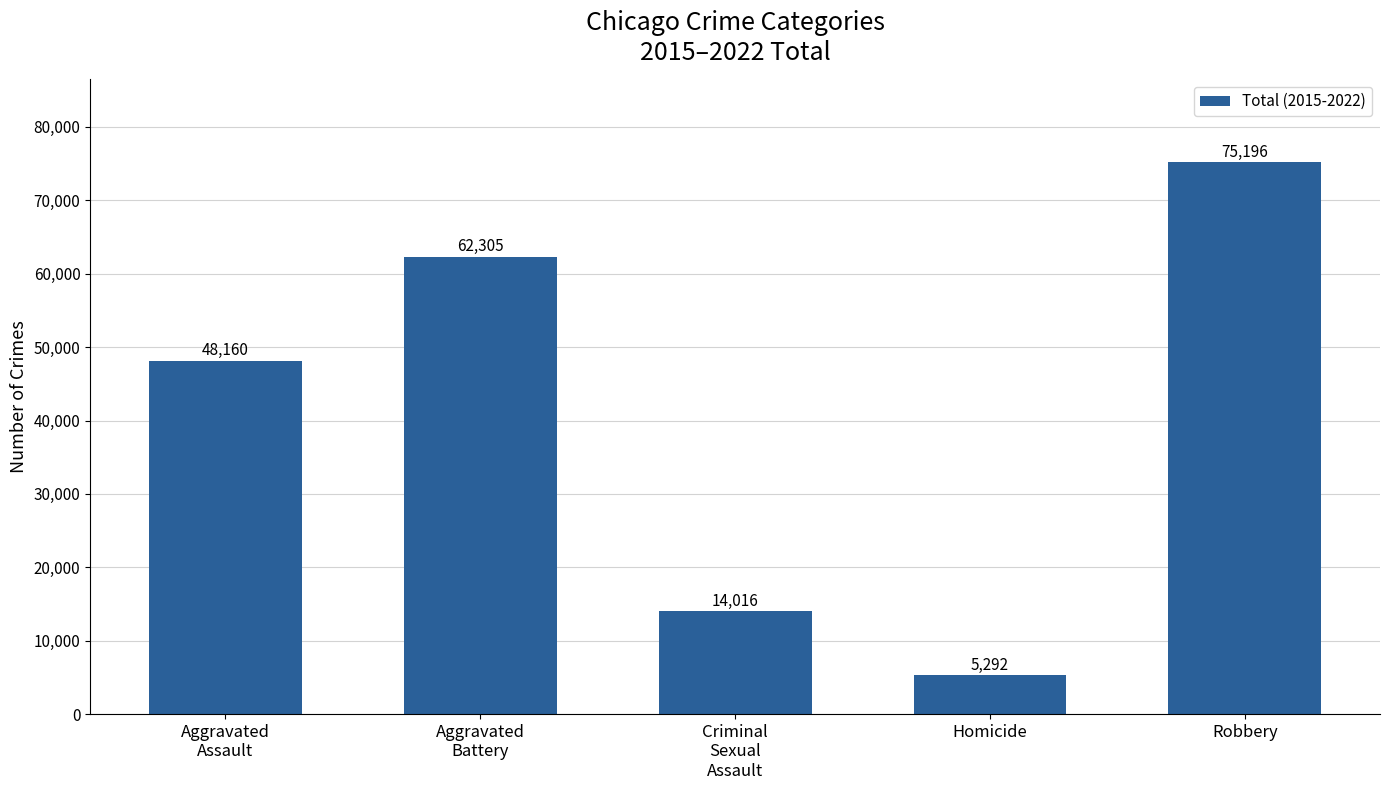

Reading left to right, transcribe all the data shown in this chart.

Aggravated
Assault=48160	Aggravated
Battery=62305	Criminal
Sexual
Assault=14016	Homicide=5292	Robbery=75196